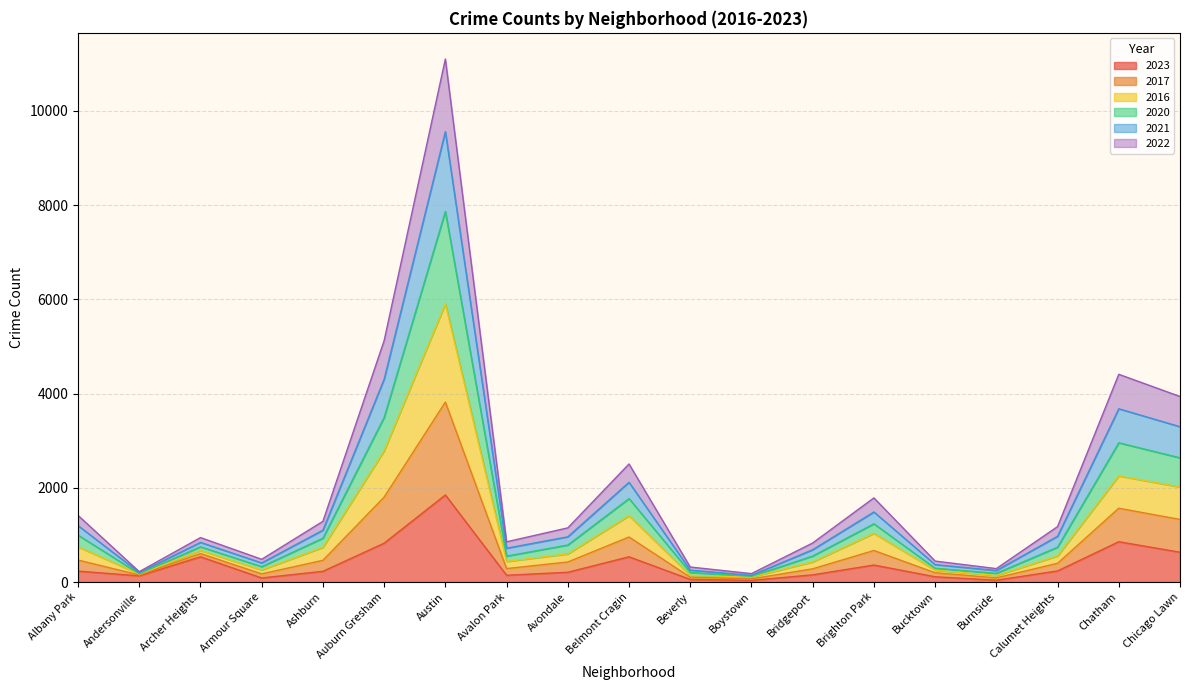

At which category is the sum across all series the highest?

Austin